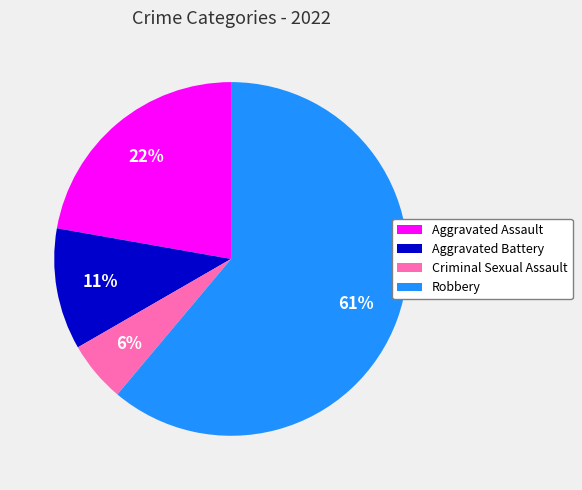

To the nearest percent, what percentage of the pie is Robbery?

61%